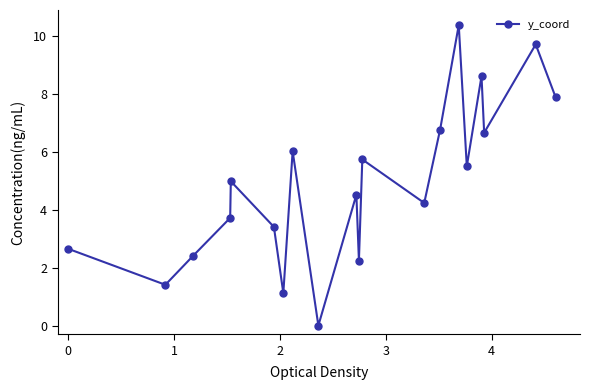

What is the difference between the maximum and minimum values?

10.4